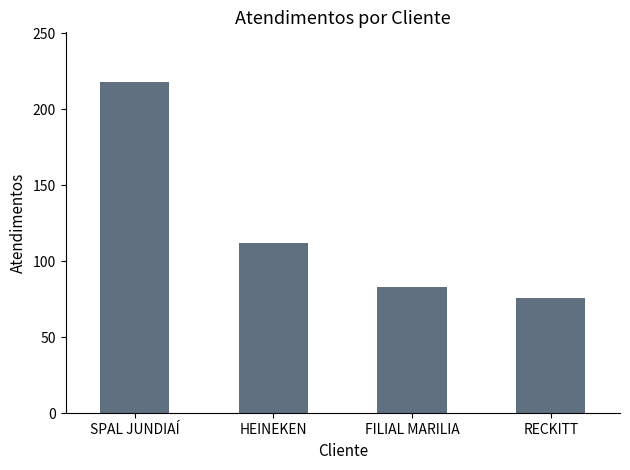

Reading right to left, transcribe all the data shown in this chart.

RECKITT=76	FILIAL MARILIA=83	HEINEKEN=112	SPAL JUNDIAÍ=218